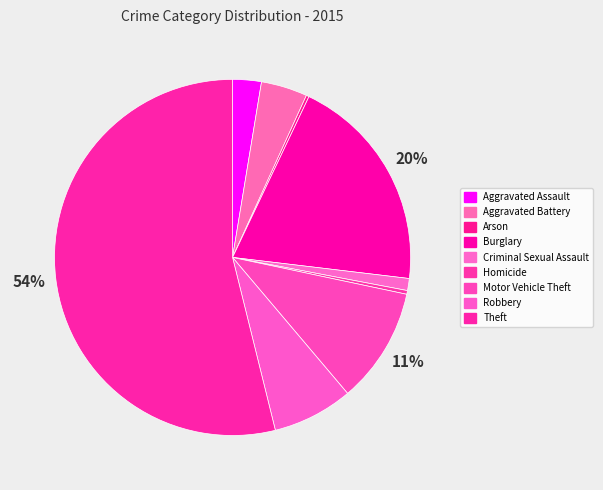

The Aggravated Assault slice represents 3% of the pie. True or false?

True